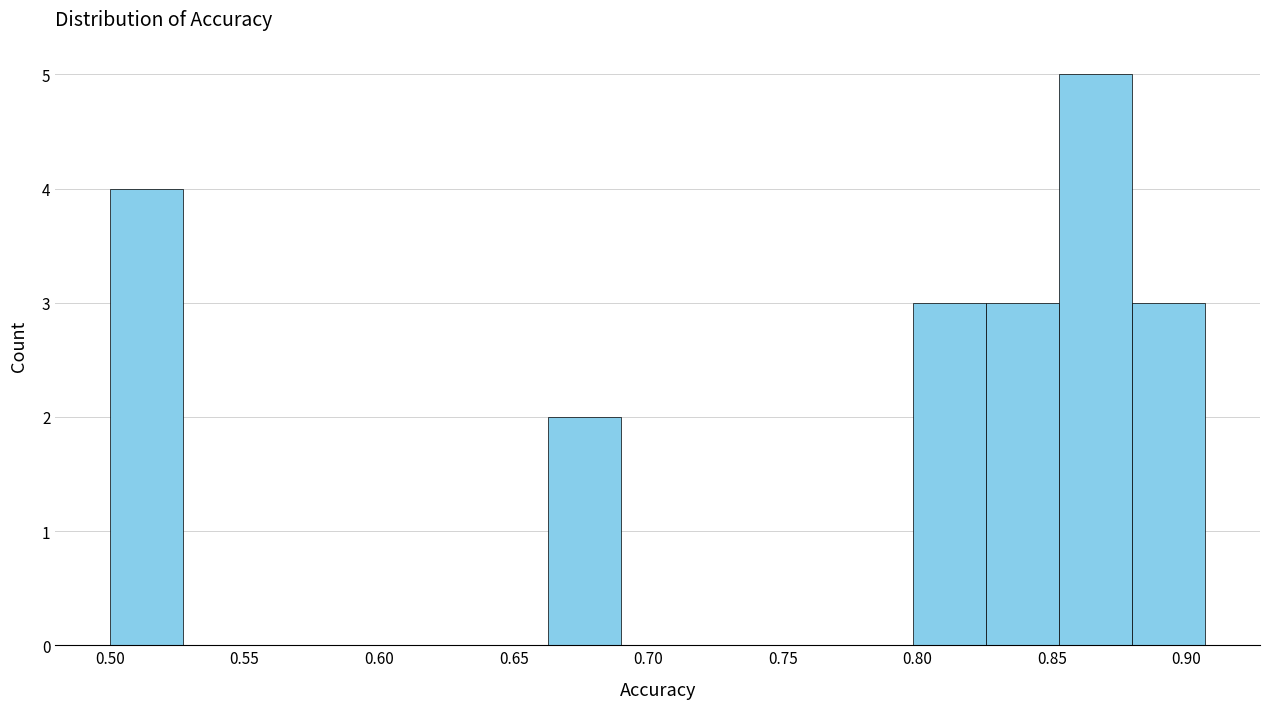

Reading left to right, transcribe this chart: for each bar, give the range it covers on the x-axis and its height. Neither the bar edges nor the heights are printed on the chart, so give them approximately, as read against the axes.

0.500 to 0.525: 4
0.525 to 0.555: 0
0.555 to 0.580: 0
0.580 to 0.610: 0
0.610 to 0.635: 0
0.635 to 0.665: 0
0.665 to 0.690: 2
0.690 to 0.715: 0
0.715 to 0.745: 0
0.745 to 0.770: 0
0.770 to 0.800: 0
0.800 to 0.825: 3
0.825 to 0.855: 3
0.855 to 0.880: 5
0.880 to 0.905: 3